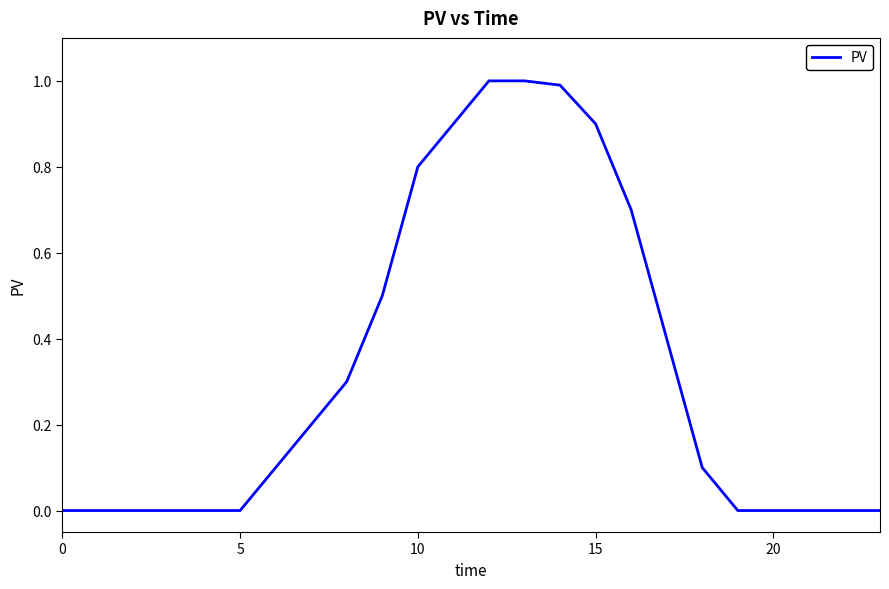

What is the difference between the maximum and minimum values?

1.0